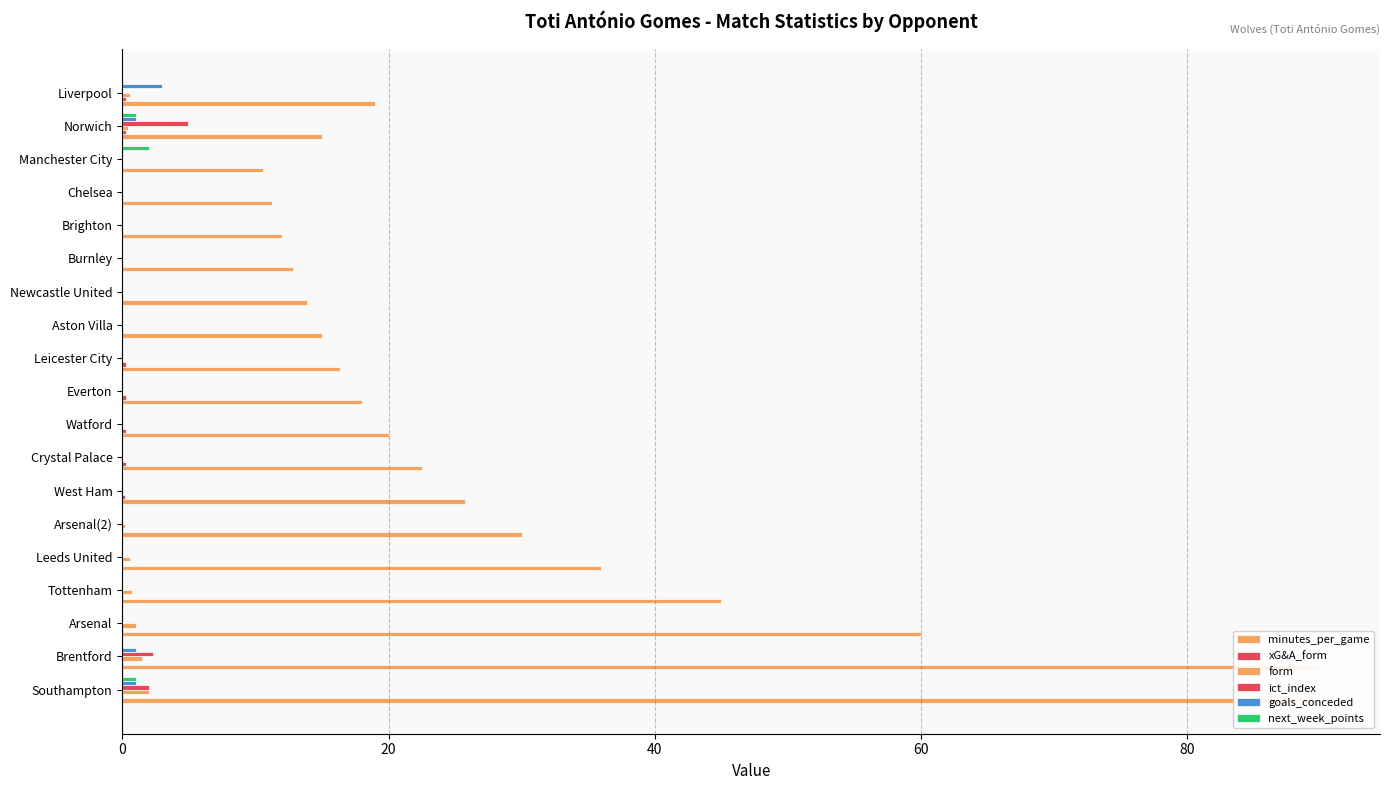

What is the average value of the goals_conceded series?

0.3